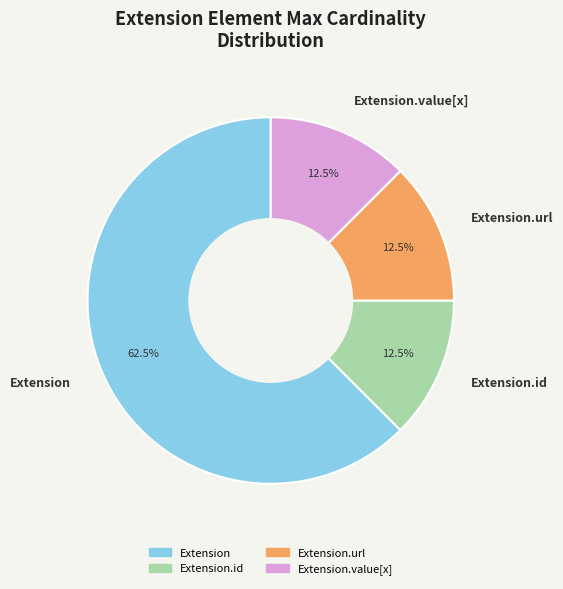

Combined, do Extension.id and Extension.url account for over 50%?

No